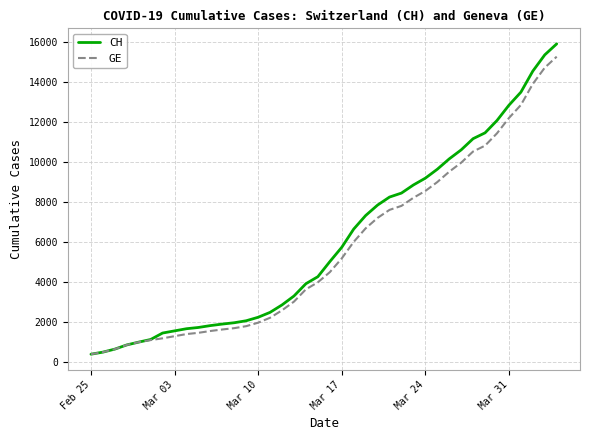

Which series has the largest range (max minus min)?

CH